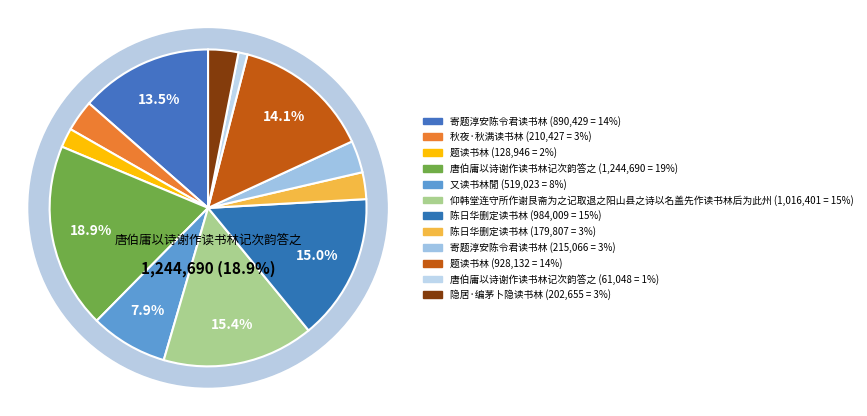

Which category has the biggest portion of the pie?

唐伯庸以诗谢作读书林记次韵答之